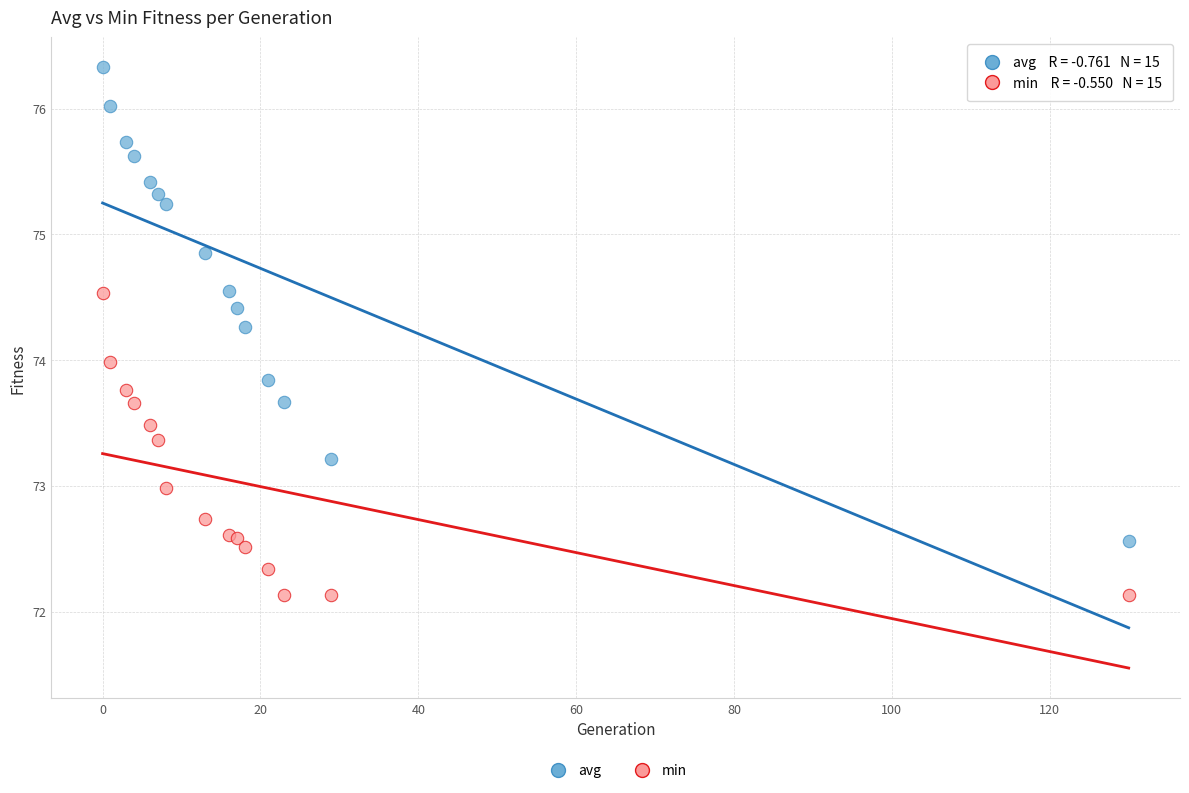

What is the X range (max minus min) for the scatter plot?

130.0